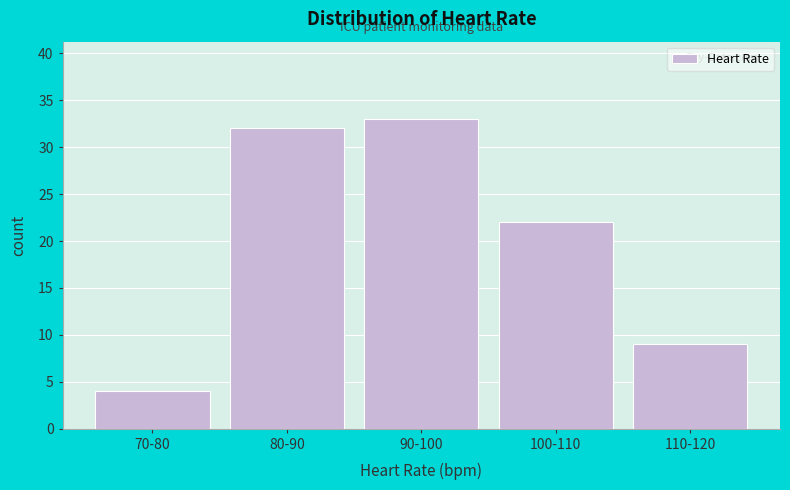

Reading right to left, transcribe all the data shown in this chart.

110-120=9	100-110=22	90-100=33	80-90=32	70-80=4